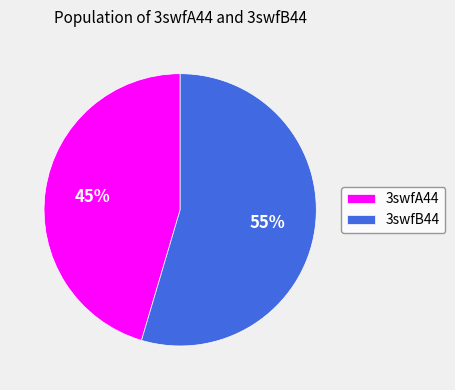

Count the number of slices in the pie.

2